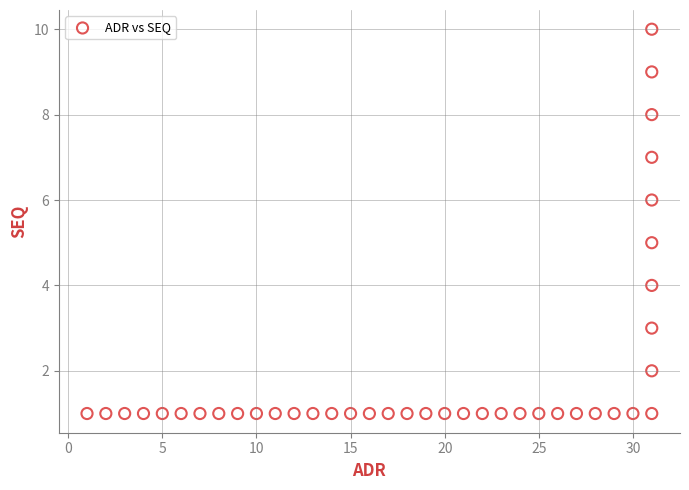

What is the range of X values (max minus min)?

30